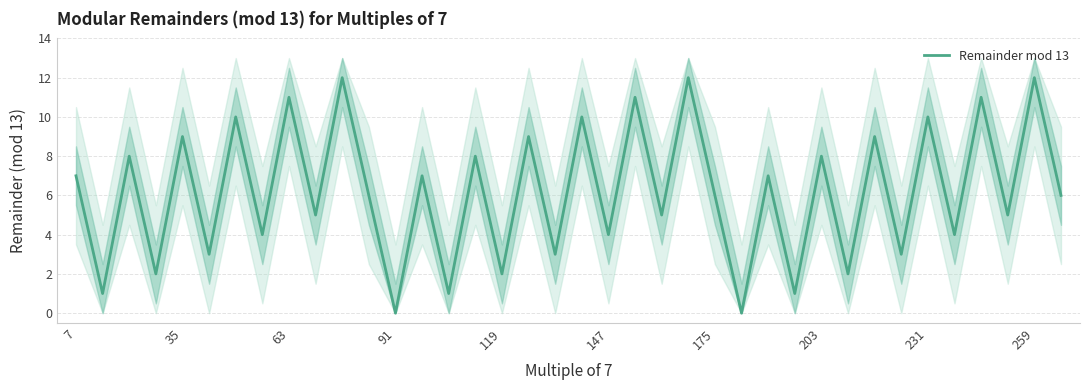

True or false: Remainder mod 13 has a value of 6 at 175.

True